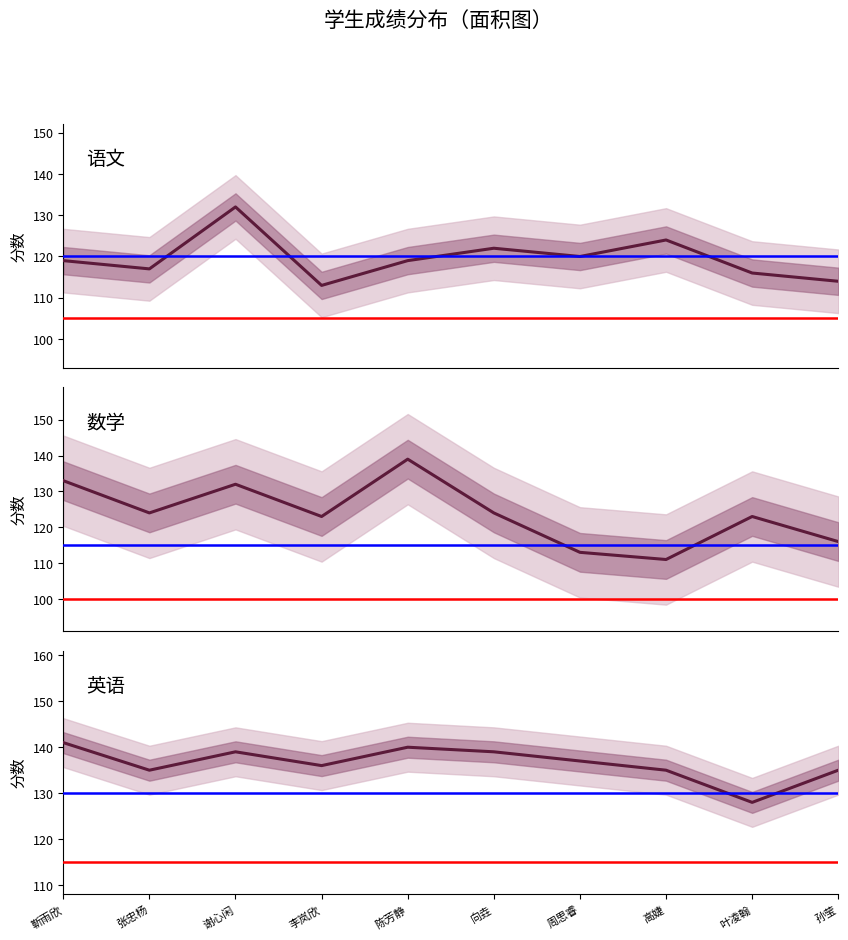

The 数学 series shows 113 at 周思睿. True or false?

True